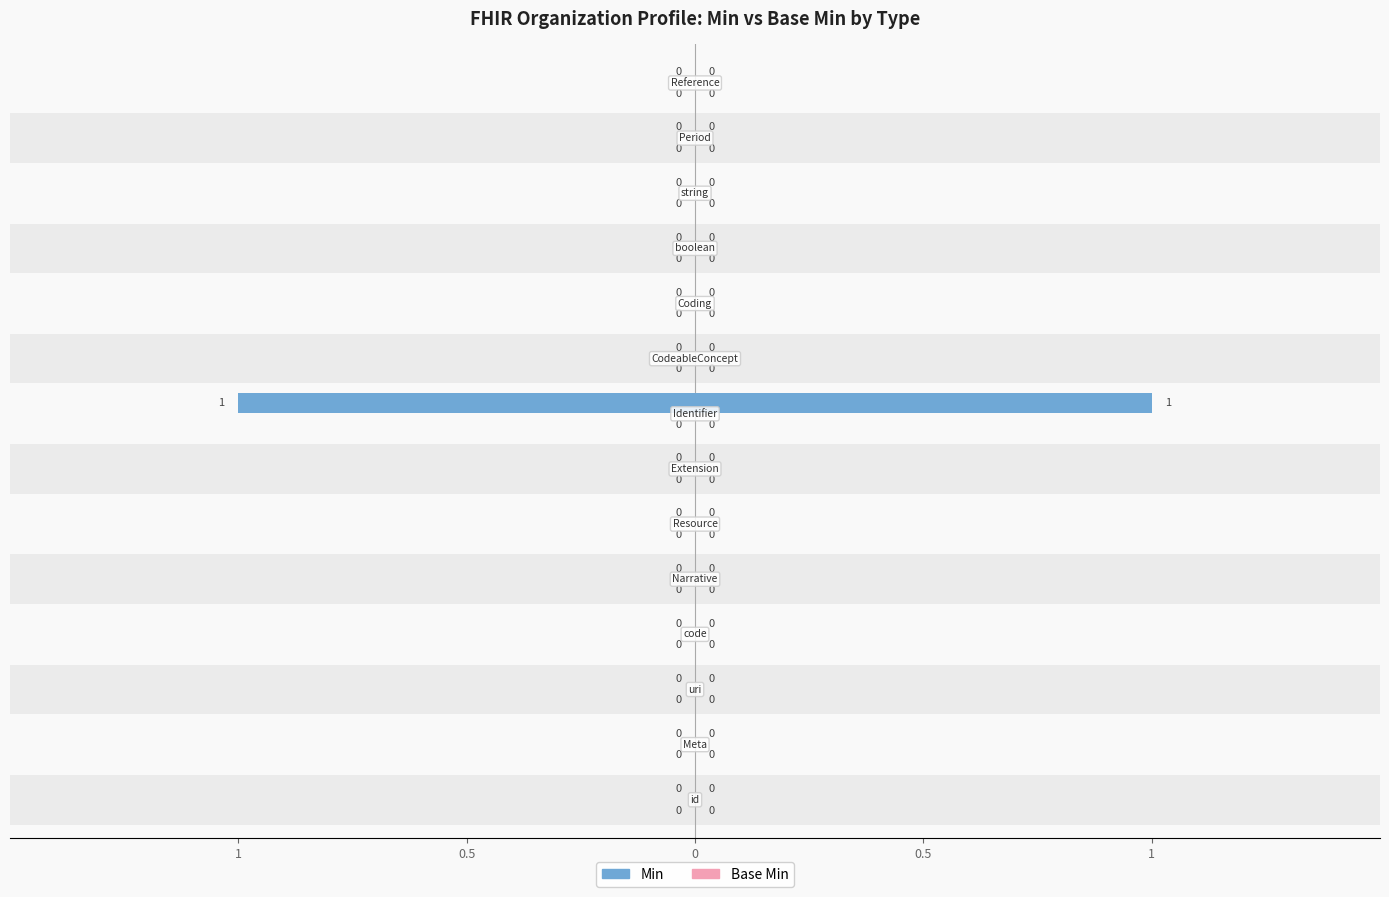

Reading left to right, list all the values displayed in this chart.

Min: 0	0	0	0	0	0	0	1	0	0	0	0	0	0
Base Min: 0	0	0	0	0	0	0	0	0	0	0	0	0	0